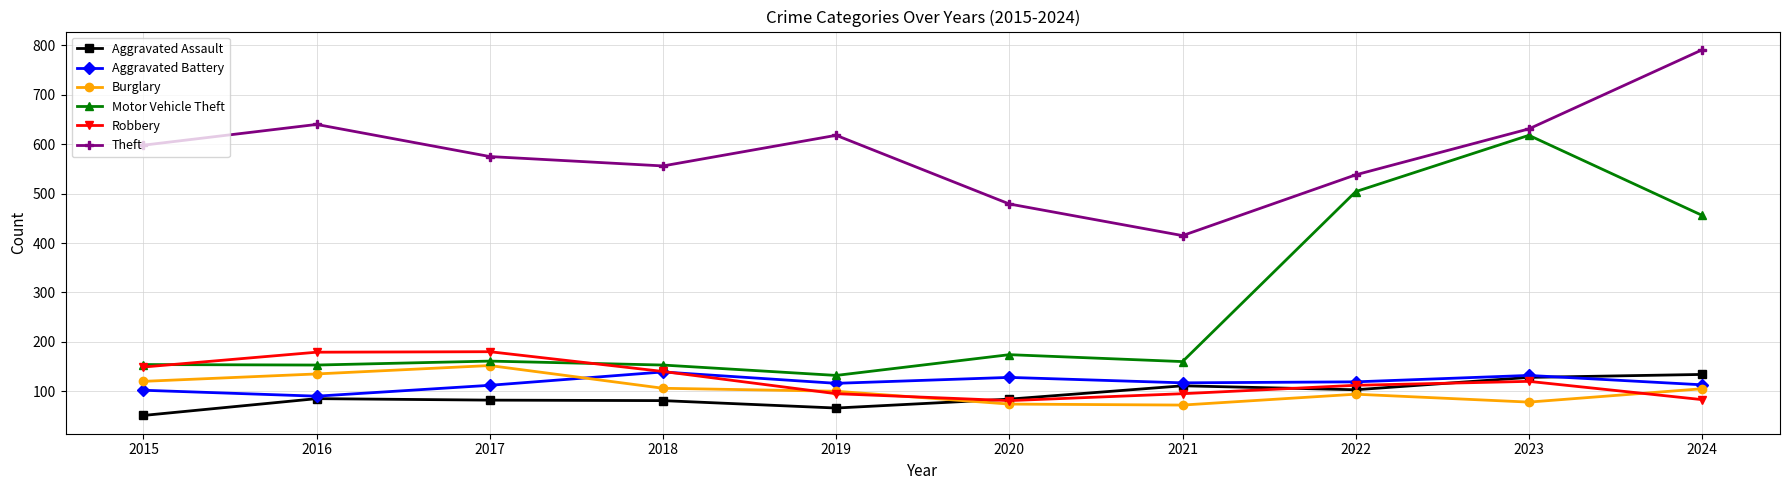

Where is the first local minimum for Theft?

2018